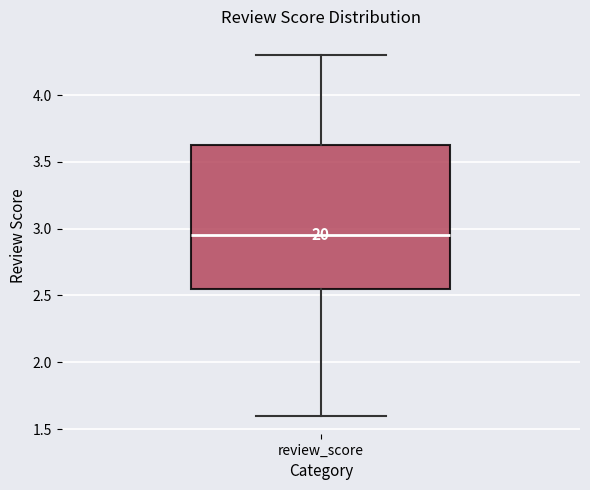

Read this box plot against the y-axis: the position of the median line, the range covered by the box, and the ends of both whiskers. The values are not printed on the chart, so give them approximately, as read against the axis.

median 2.95, box 2.55 to 3.65, whiskers 1.60 to 4.30